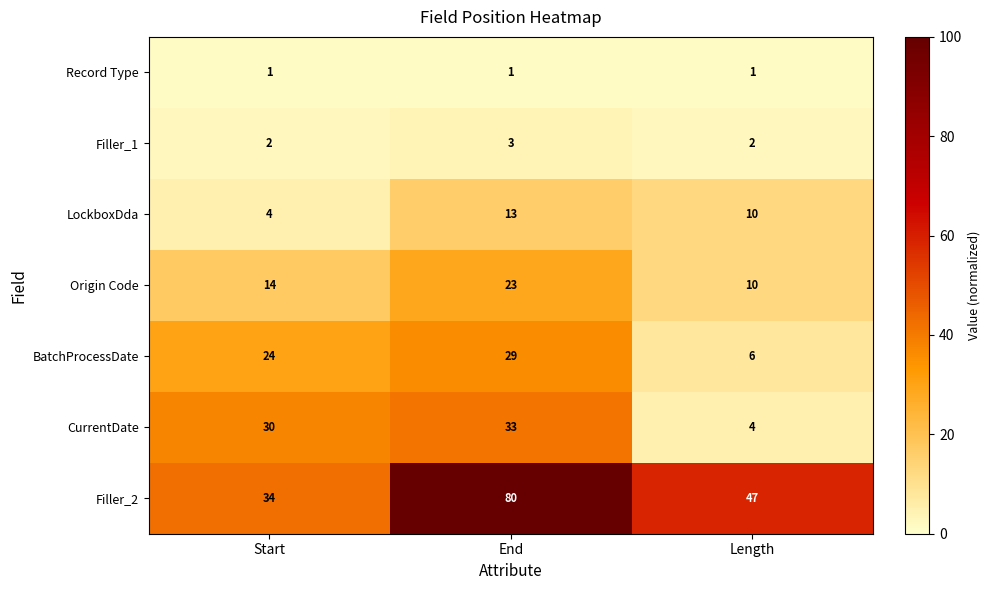

Between End and Length, which series saw the biggest shift?

Filler_2